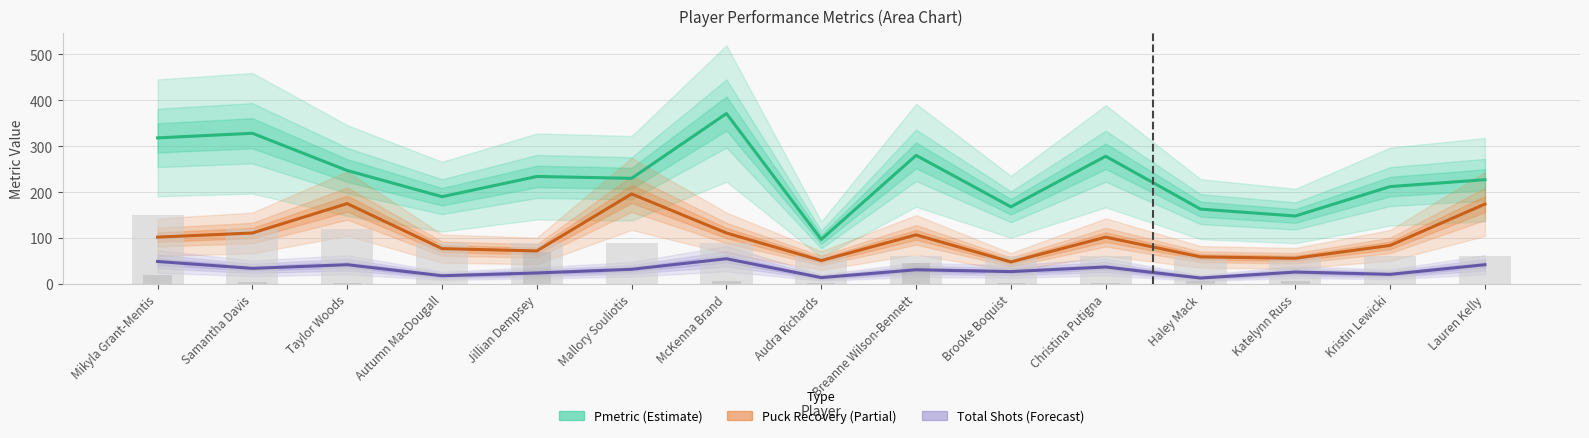

Between Taylor Woods and Lauren Kelly, which is larger?

Taylor Woods